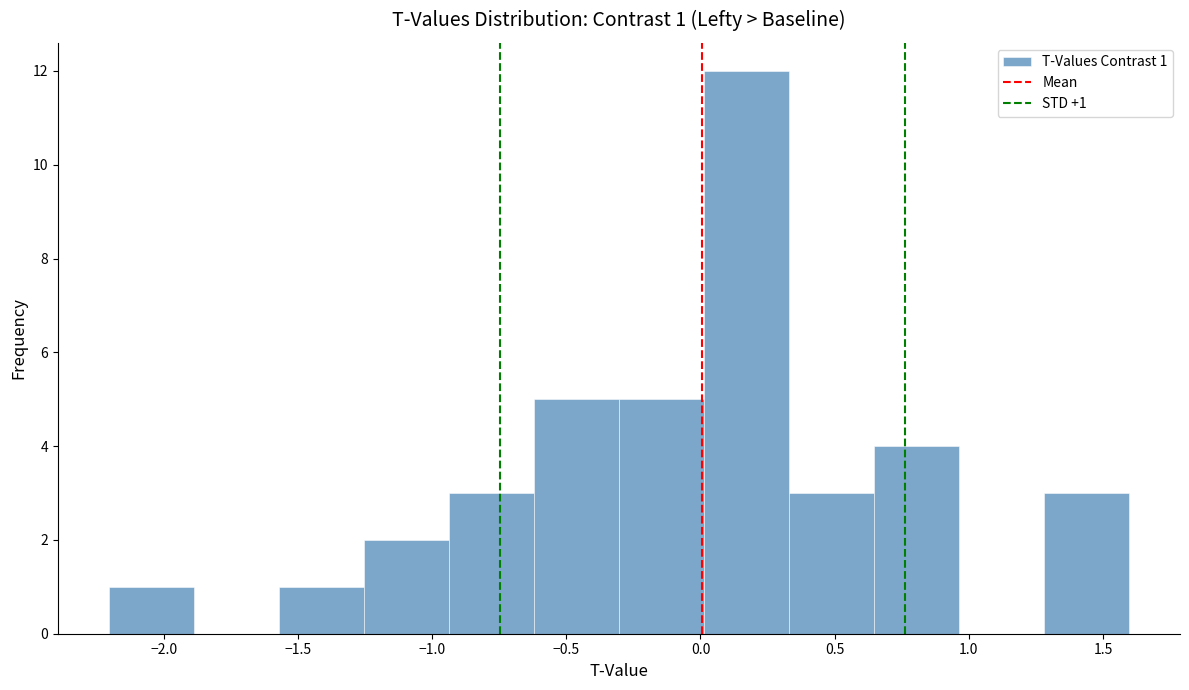

Over which range of the x-axis is the bar tallest?

0.00 to 0.35